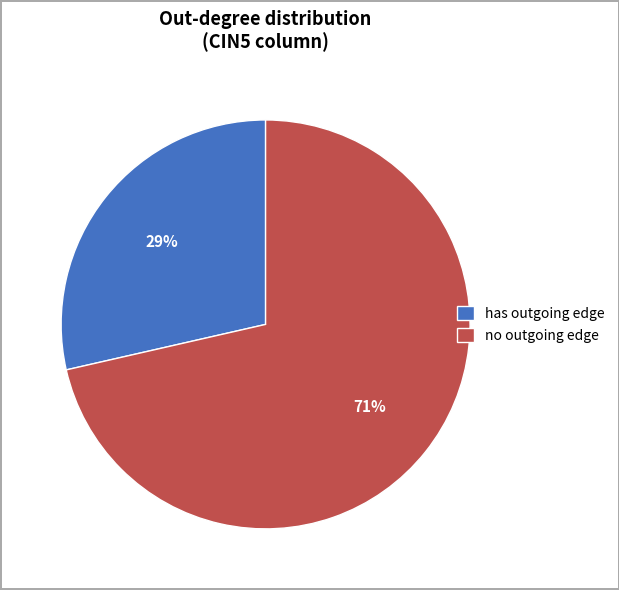

Which category accounts for the majority?

no outgoing edge